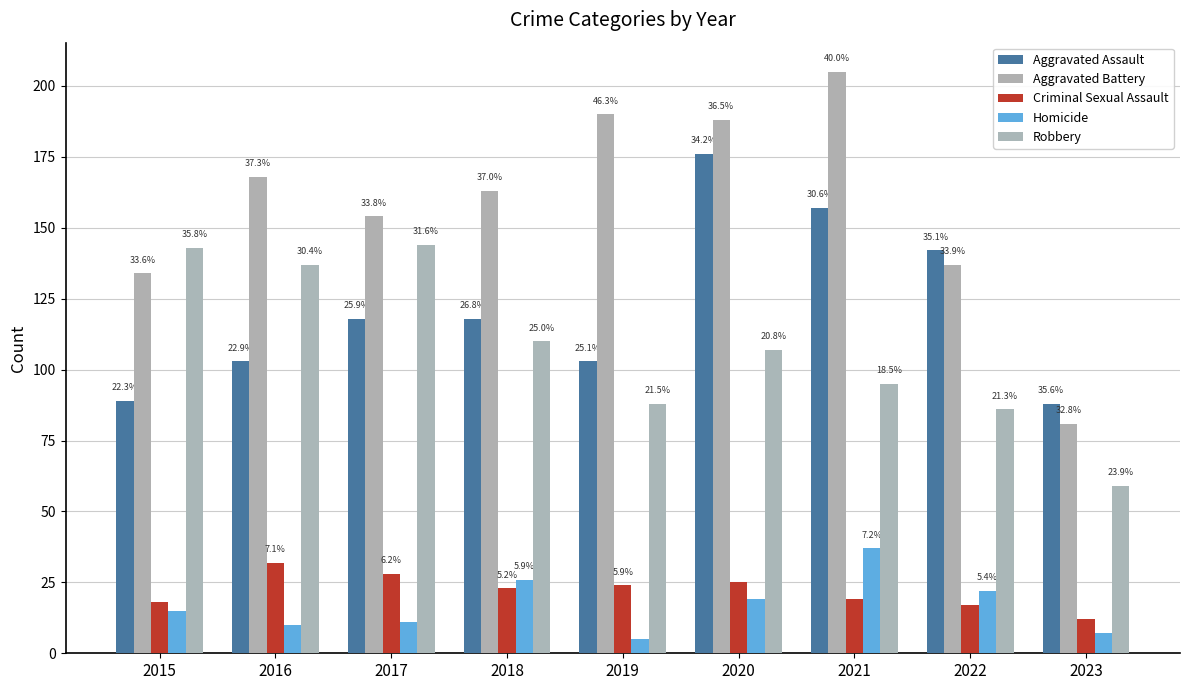

Are the bars horizontal?

No